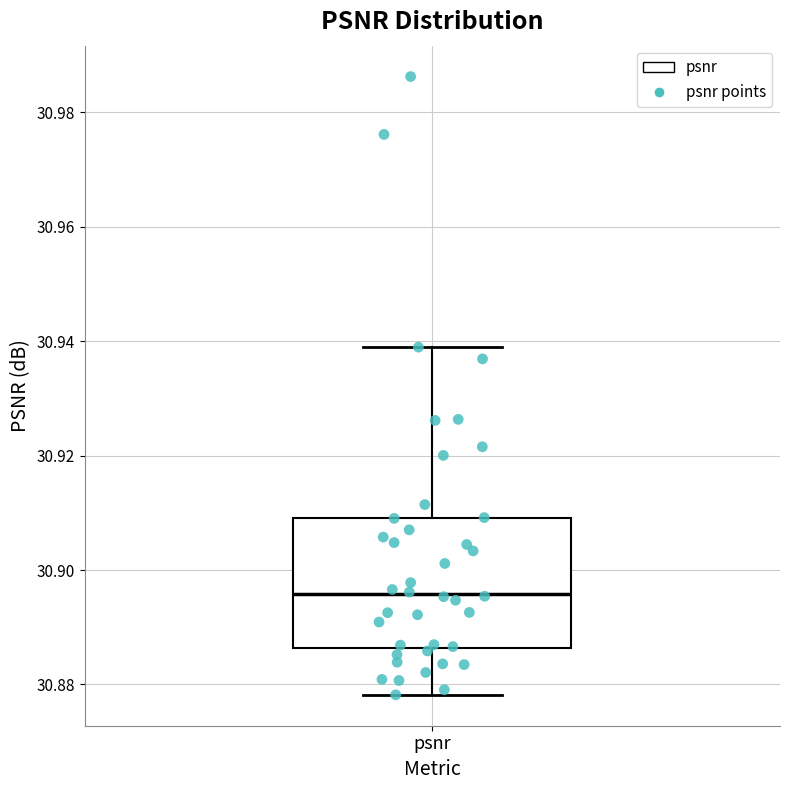

Read this box plot against the y-axis: the position of the median line, the range covered by the box, and the ends of both whiskers. The values are not printed on the chart, so give them approximately, as read against the axis.

median 30.896, box 30.886 to 30.910, whiskers 30.878 to 30.938